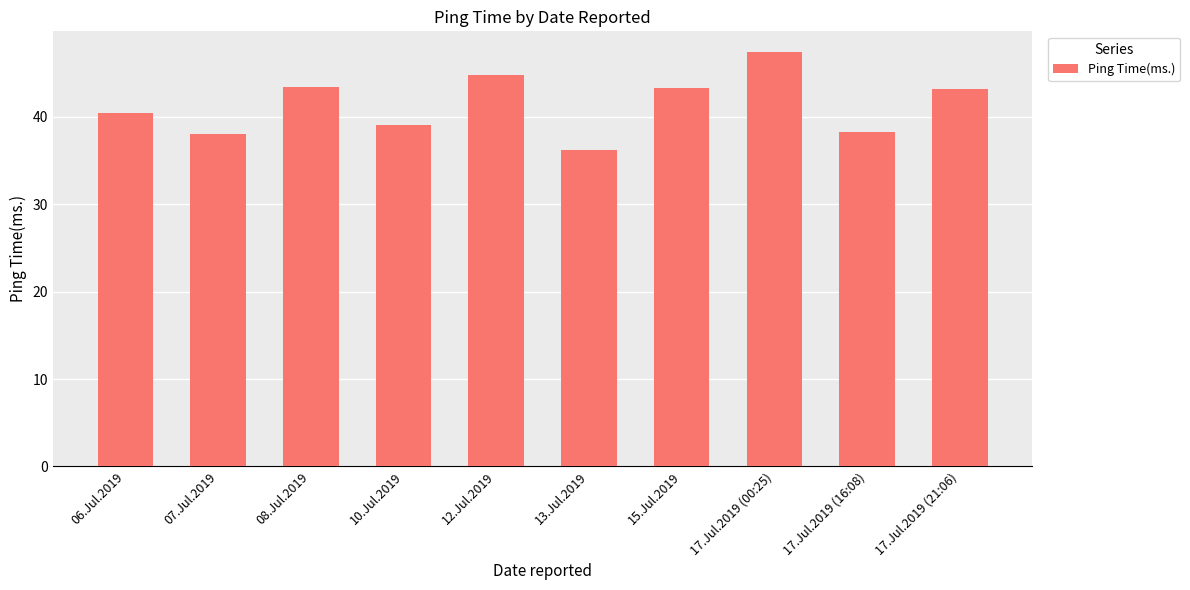

What is the maximum value shown in the chart?

47.4